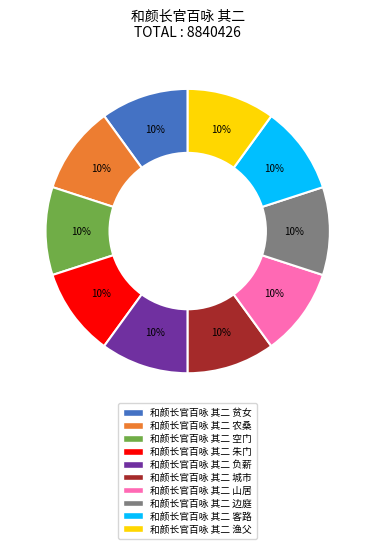

To the nearest percent, what portion does 和颜长官百咏 其二 农桑 represent?

10%